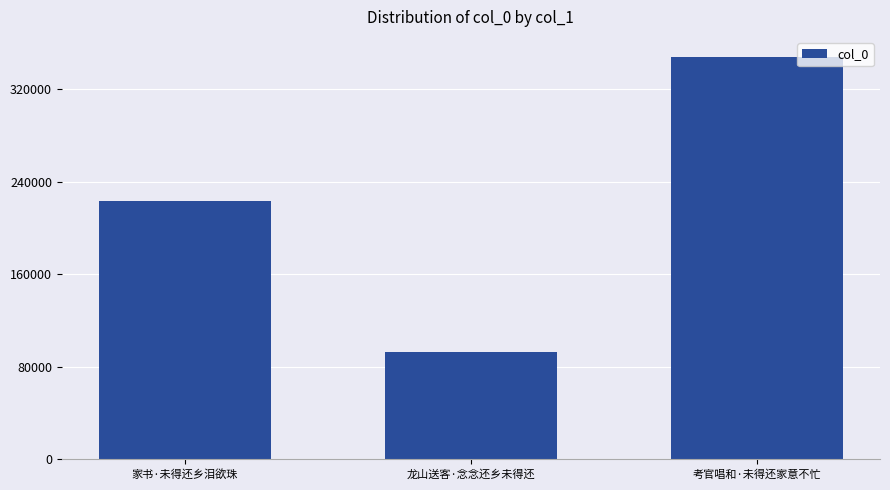

What is the smallest value displayed?

92787